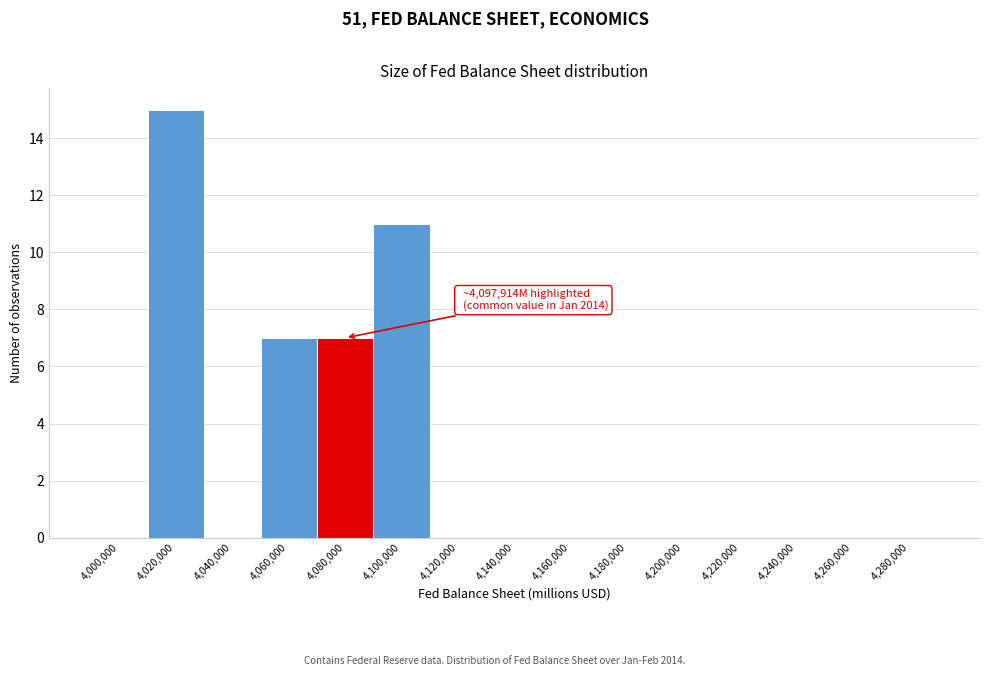

Reading left to right, list all the values displayed in this chart.

4,000,000=0	4,020,000=15	4,040,000=0	4,060,000=7	4,080,000=7	4,100,000=11	4,120,000=0	4,140,000=0	4,160,000=0	4,180,000=0	4,200,000=0	4,220,000=0	4,240,000=0	4,260,000=0	4,280,000=0